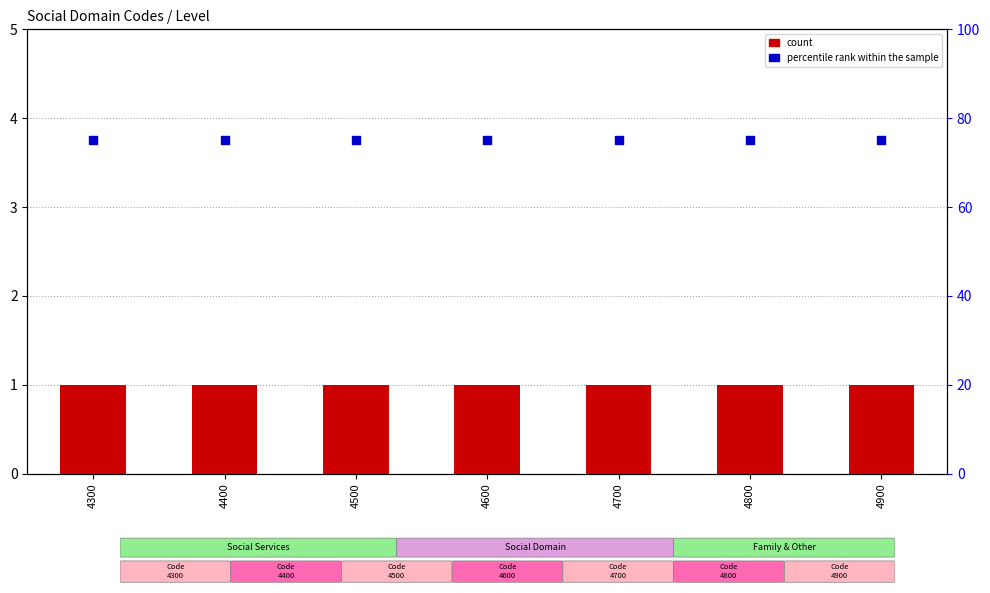

Which series has the widest spread of Y values?

count